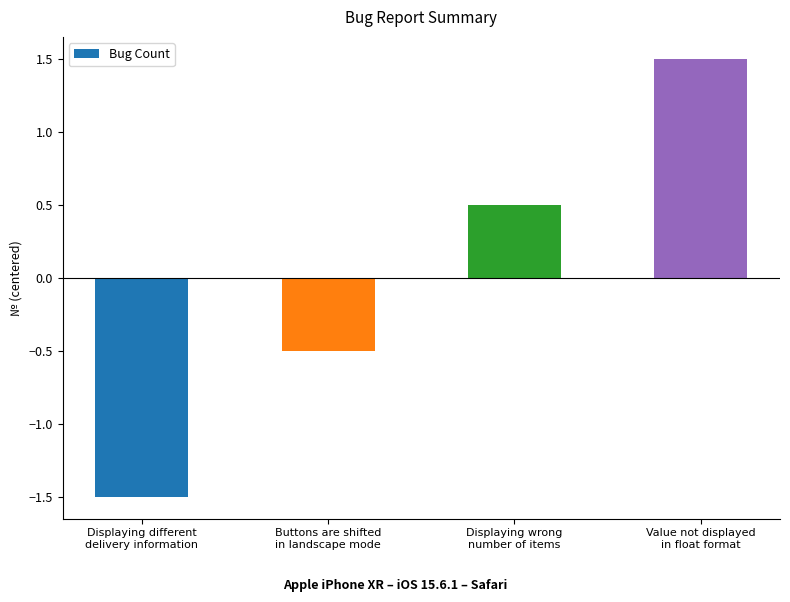

What is the difference between the maximum and minimum values?

3.0